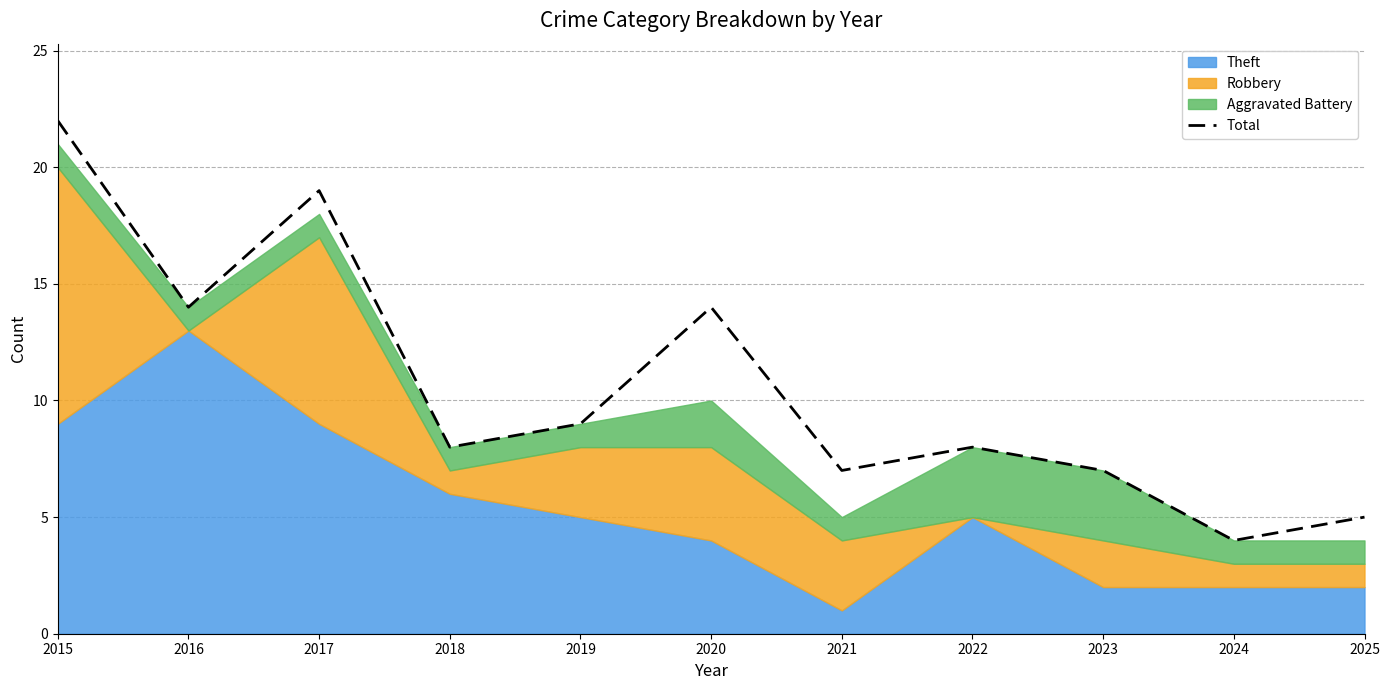

How many points are higher than both their immediate neighbors (excluding endpoints)?

3